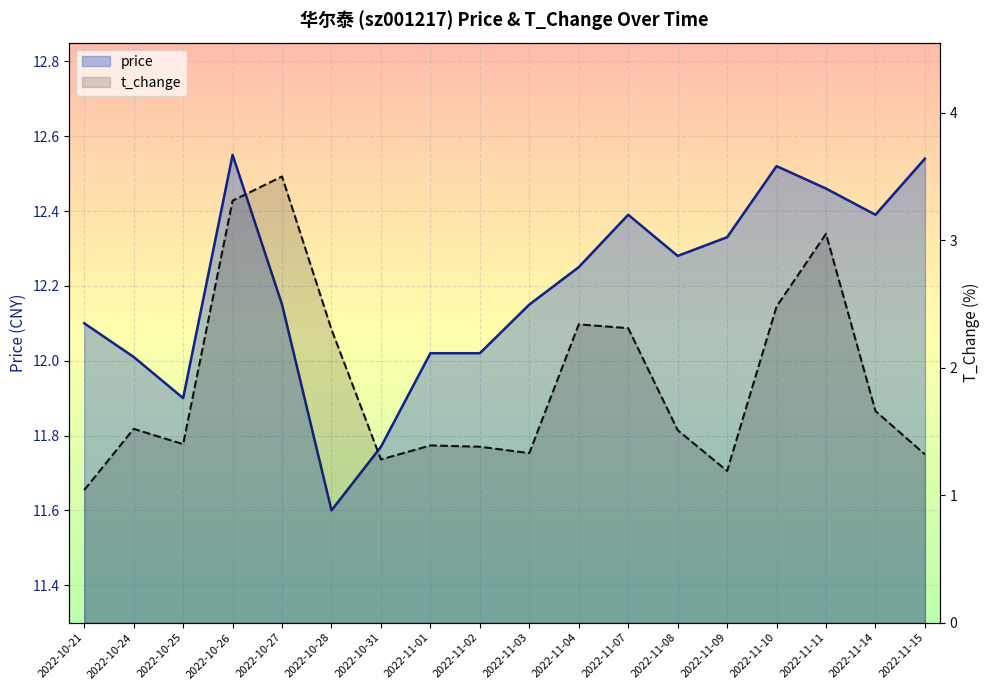

What is the label of the 13th point from the right?

2022-10-28